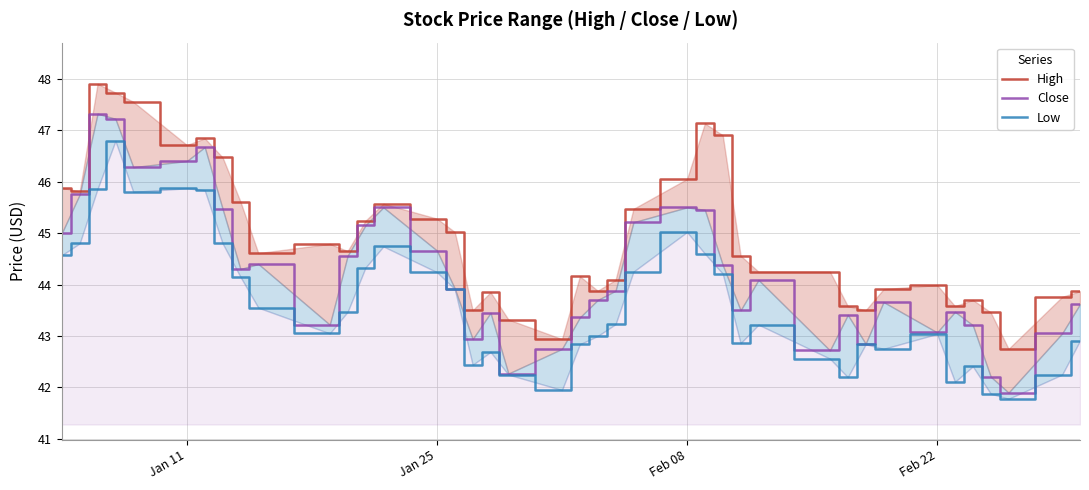

Count the number of data series in this chart.

3